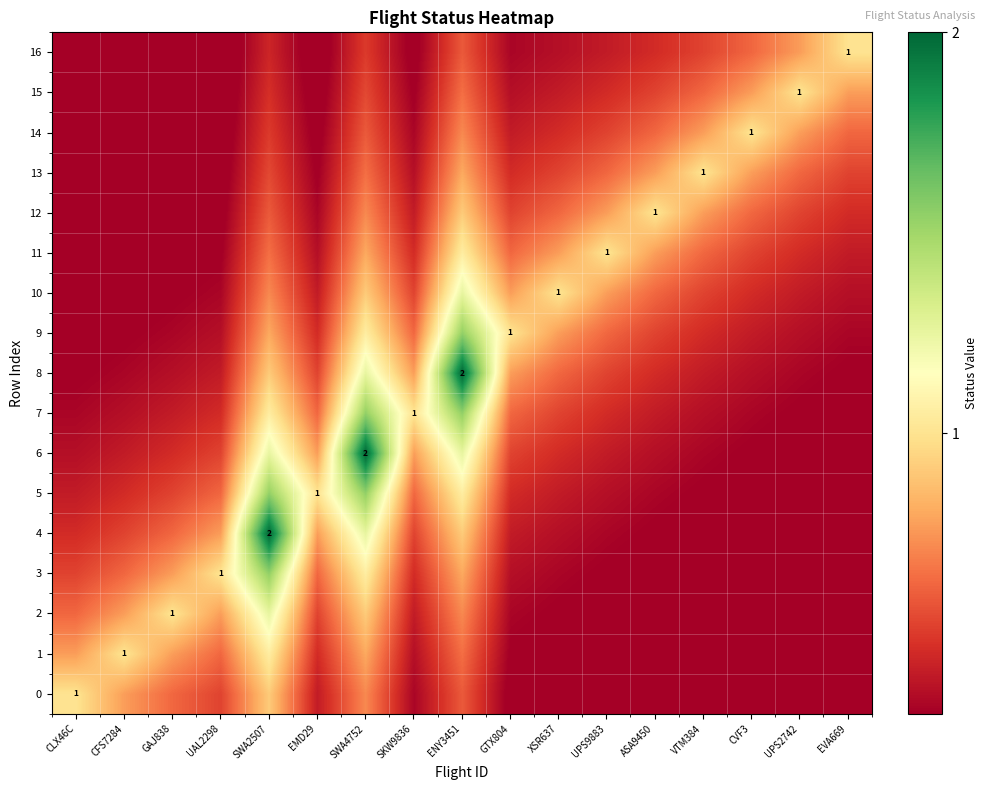

Is the value of 1 at VTM384 greater than the value of 12 at CFS7284?

No